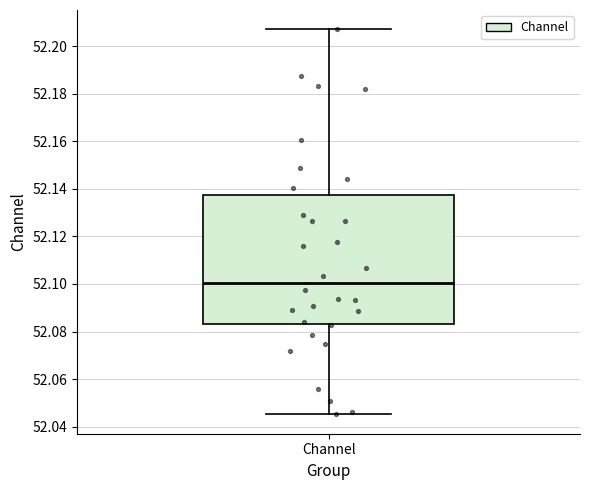

Transcribe this box plot: give where the median line is, the range the box spans, and where the two whiskers end, as read against the y-axis. The values are not printed on the chart, so give them approximately, as read against the axis.

median 52.100, box 52.084 to 52.138, whiskers 52.046 to 52.208